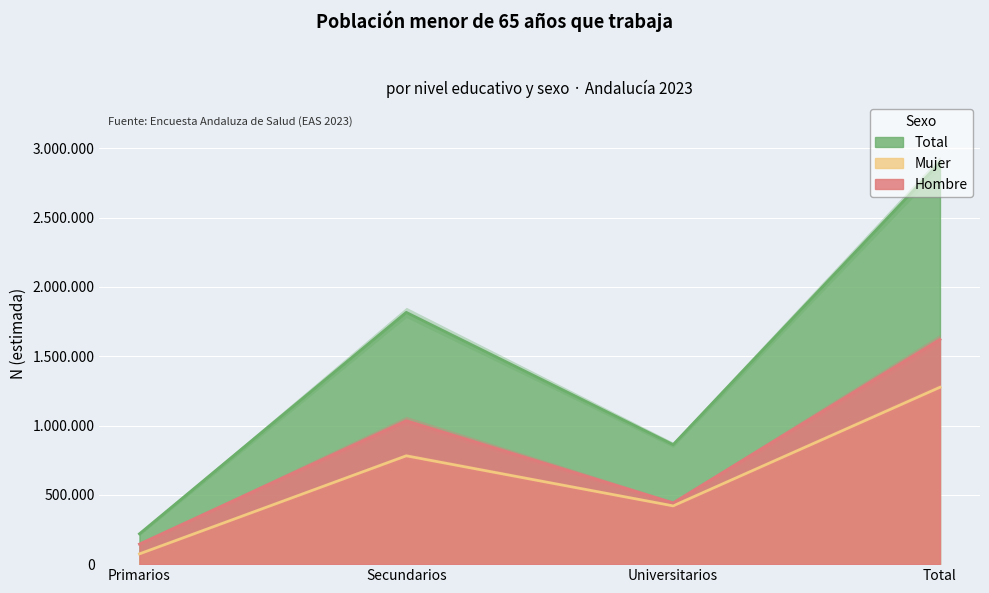

How many values in the Hombre series exceed 1034806?

1